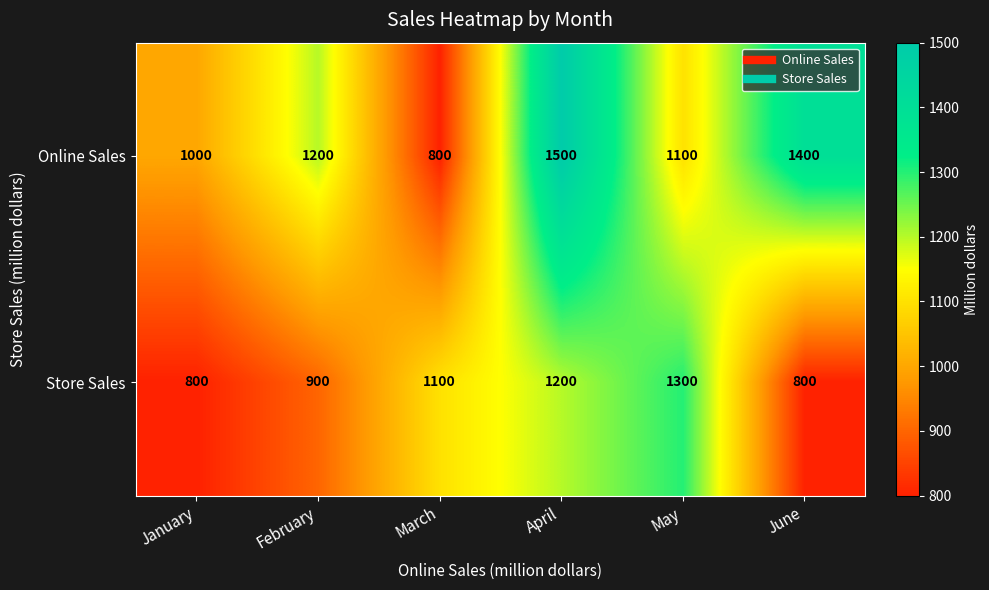

What is the total value across all series at February?

2100